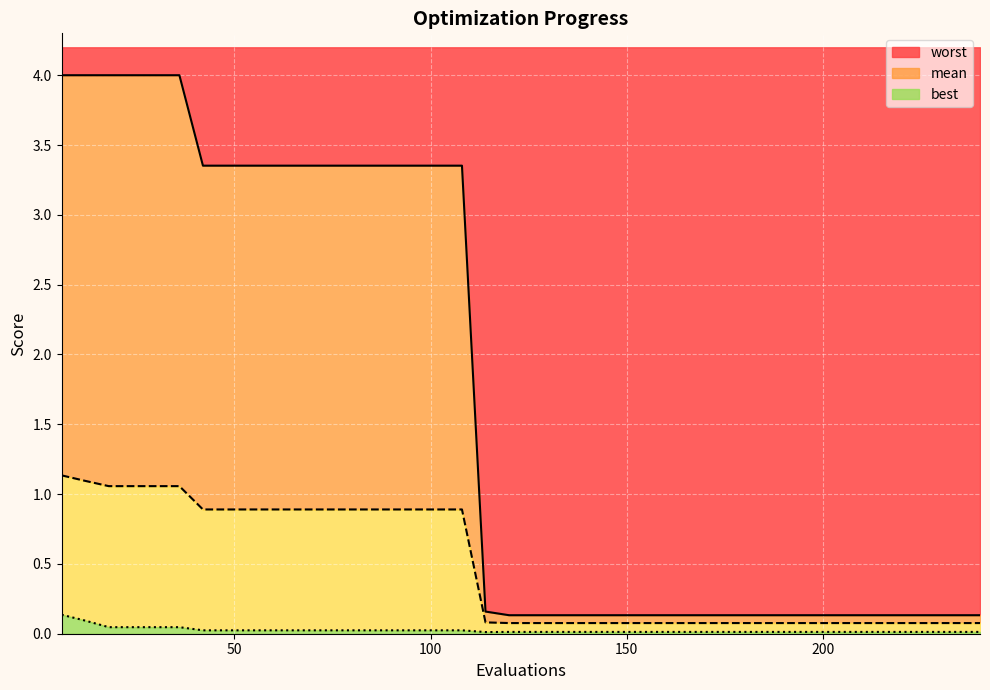

What is the difference between the second highest and minimum values in the best series?

0.1